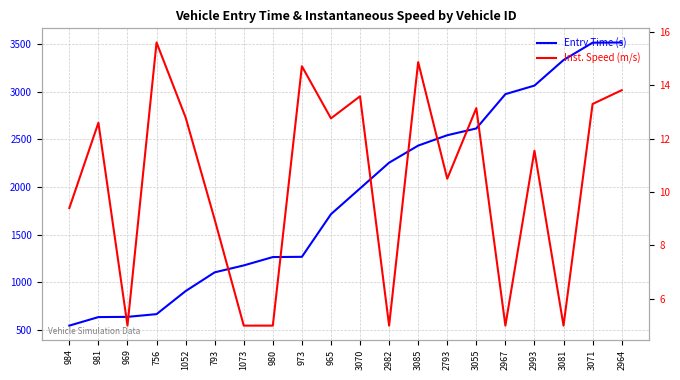

True or false: Inst. Speed (m/s) and Entry Time (s) cross at least once.

False